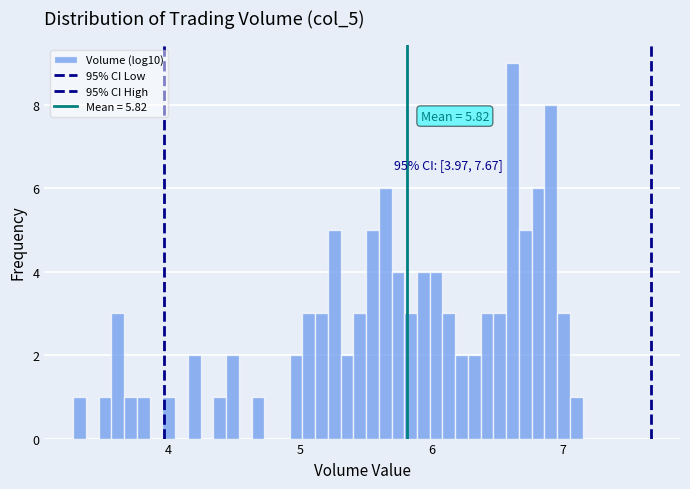

Around what value on the x-axis is the tallest bar? Give the approximate position of its centre, as read against the axis.

6.6